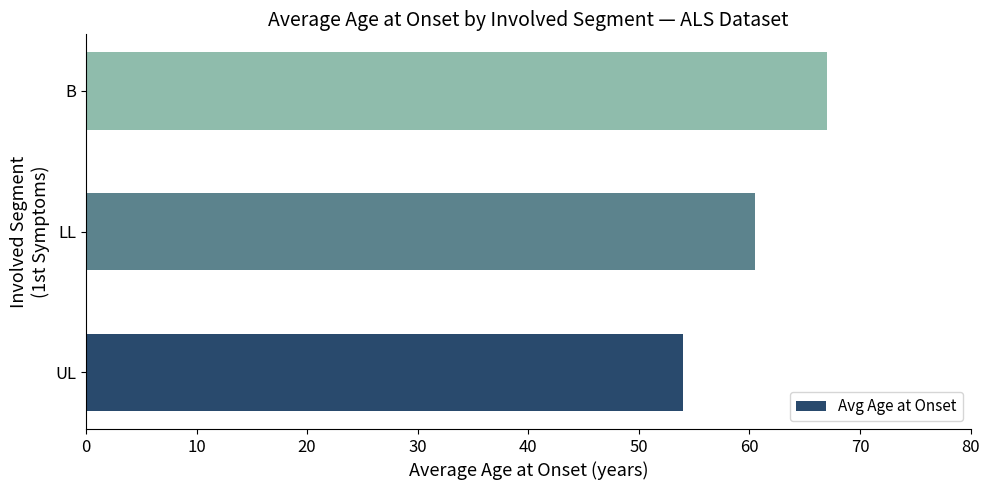

Is it true that the value at LL is 79.2?

False